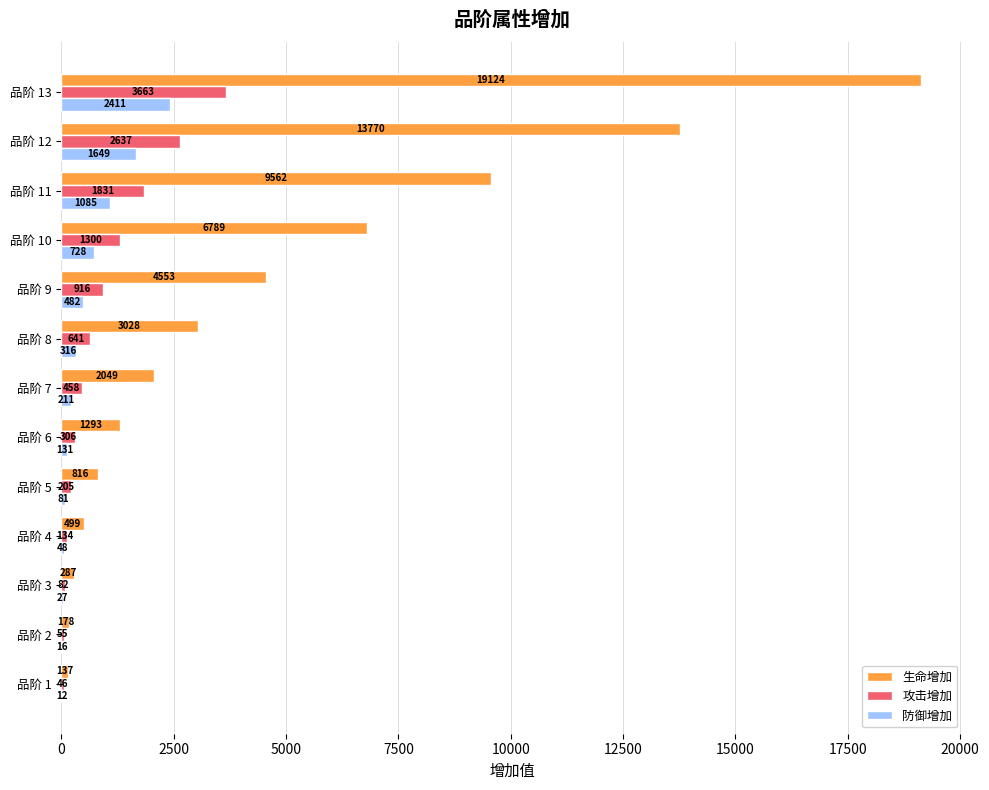

Between 品阶 2 and 品阶 6, which series saw the biggest shift?

生命增加